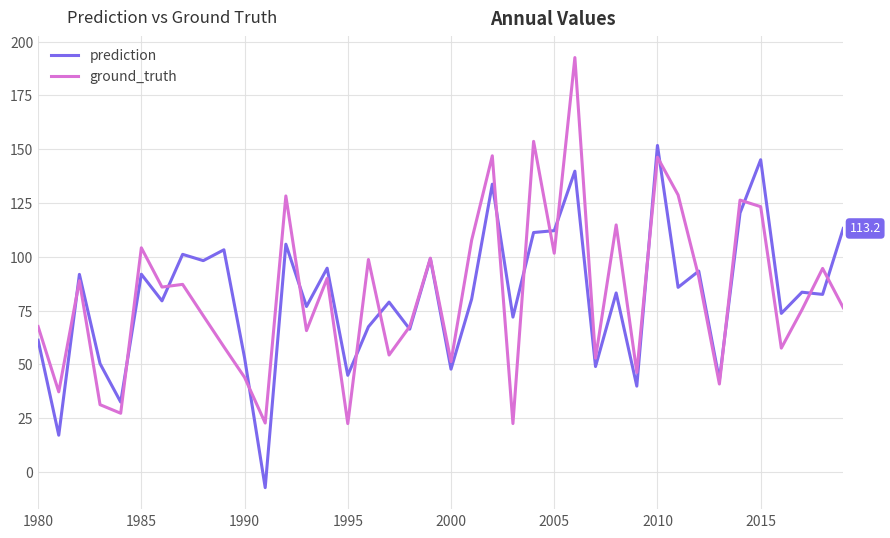

What is the highest value of the prediction series?

151.7